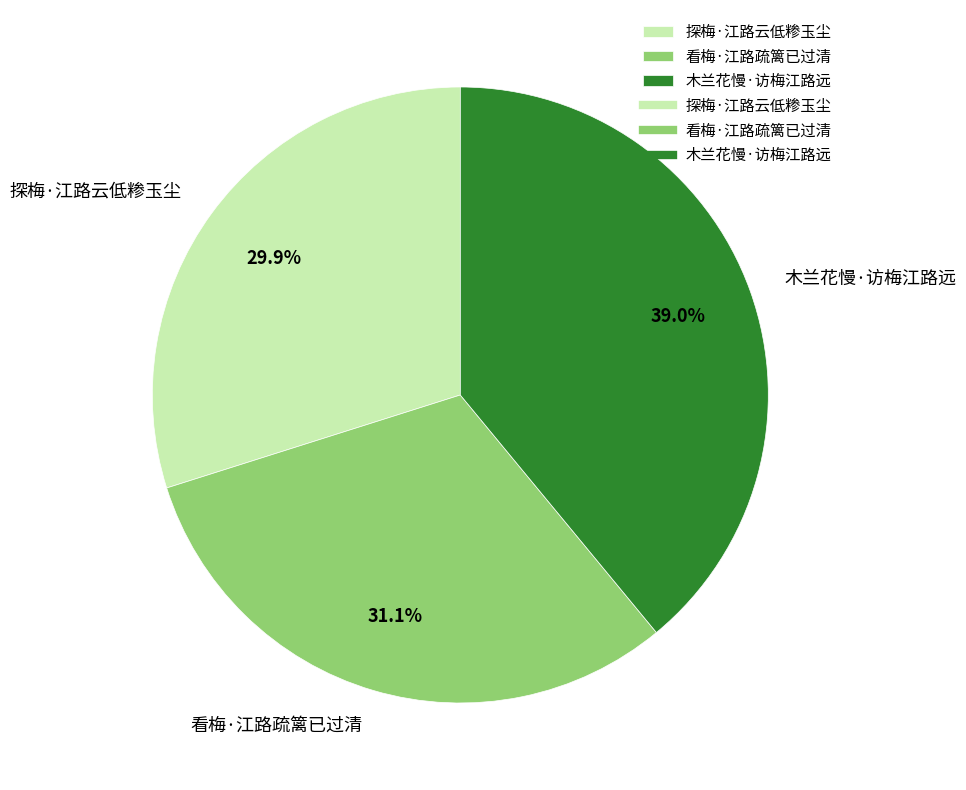

Approximately how many times larger is the value at 探梅·江路云低糁玉尘 compared to 看梅·江路疏篱已过清?

1.0